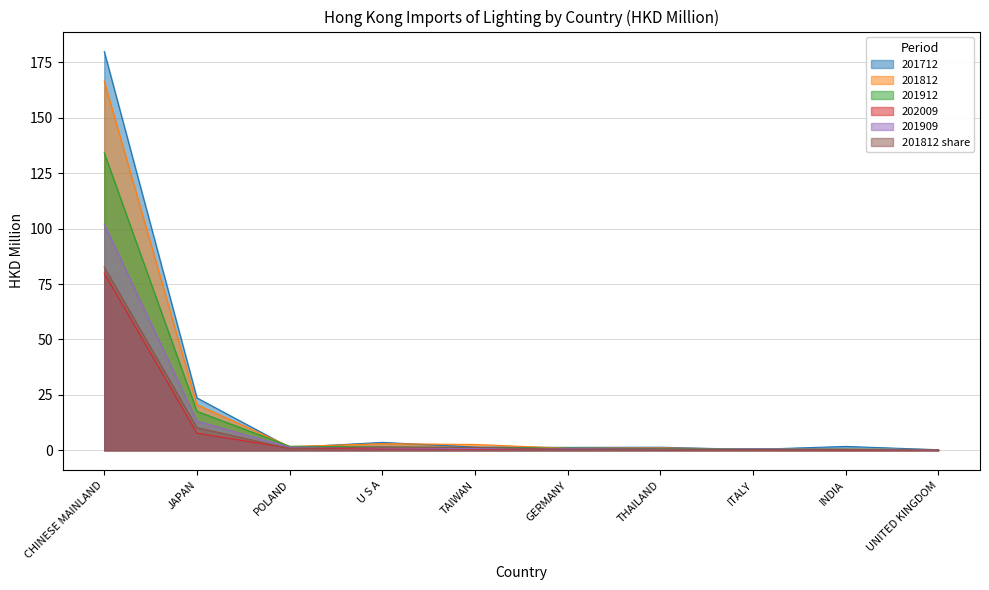

List the labels in order of 201812 value, smallest first.

UNITED KINGDOM, ITALY, INDIA, GERMANY, THAILAND, POLAND, TAIWAN, U S A, JAPAN, CHINESE MAINLAND